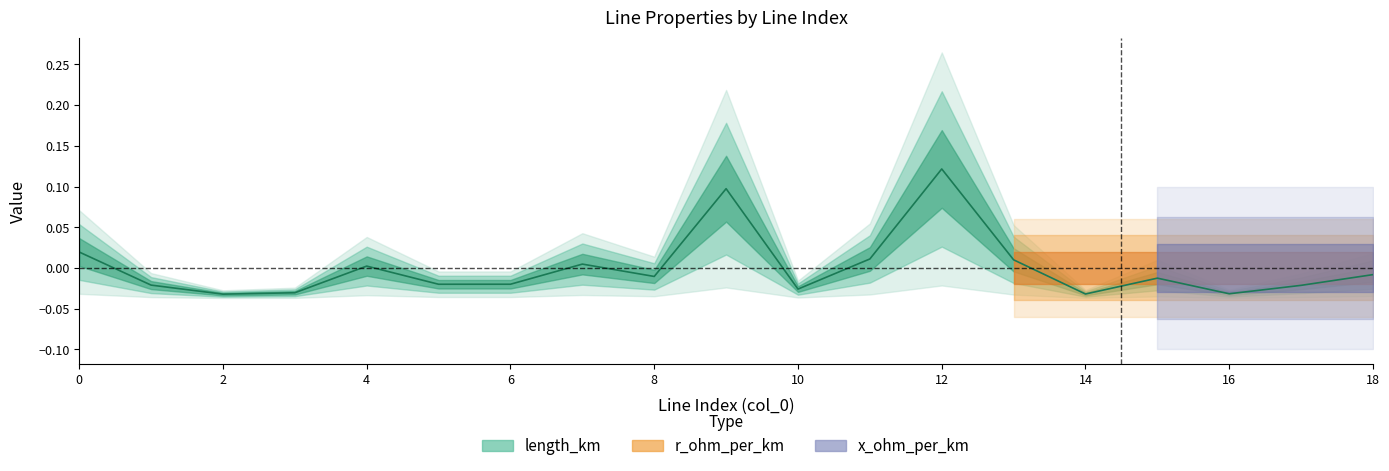

The chart shows a value of 0.0 at 0. True or false?

False